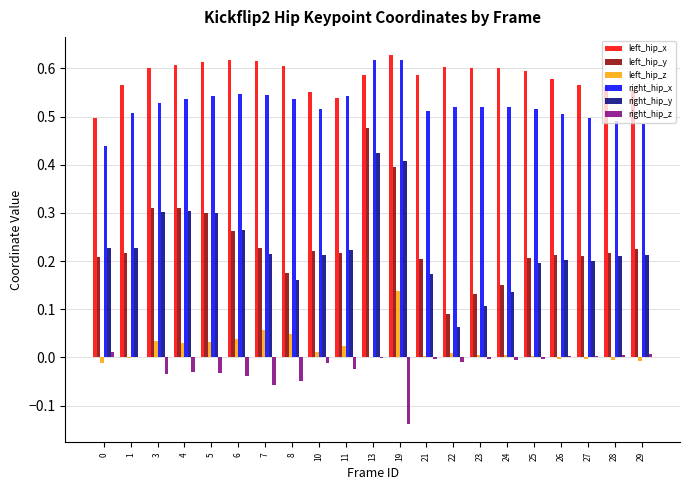

Which series has the largest total across all categories?

left_hip_x